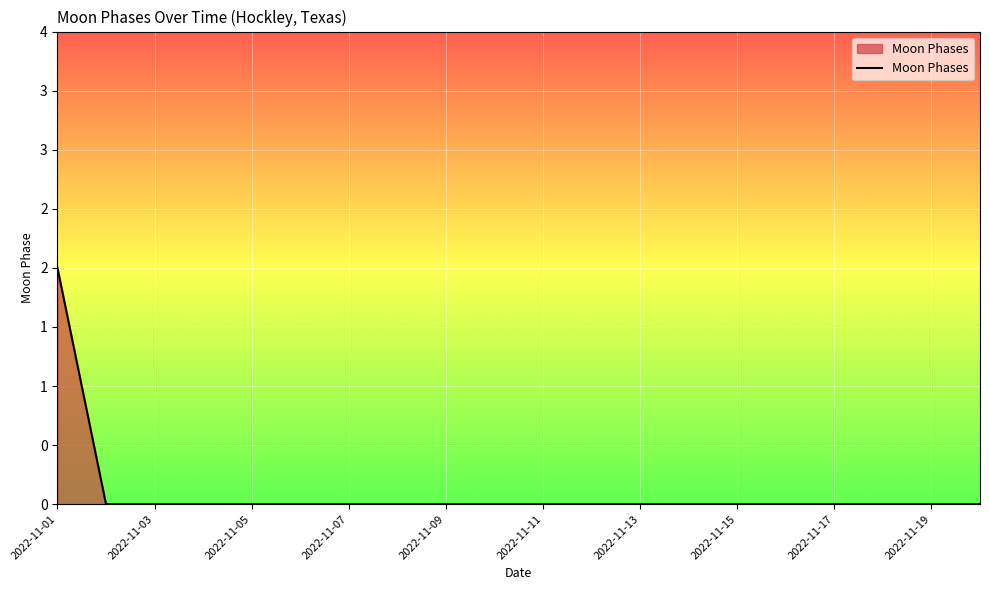

Rank the categories by value from highest to lowest.

2022-11-01, 2022-11-02, 2022-11-03, 2022-11-04, 2022-11-05, 2022-11-06, 2022-11-07, 2022-11-08, 2022-11-09, 2022-11-10, 2022-11-11, 2022-11-12, 2022-11-13, 2022-11-14, 2022-11-15, 2022-11-16, 2022-11-17, 2022-11-18, 2022-11-19, 2022-11-20